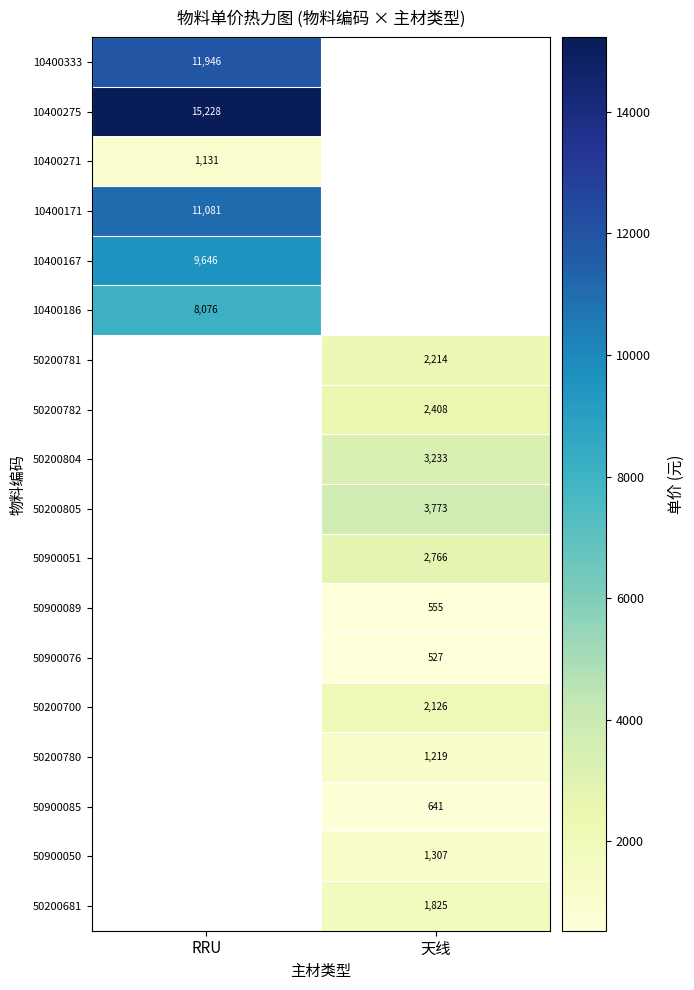

How many distinct data groups are displayed?

18